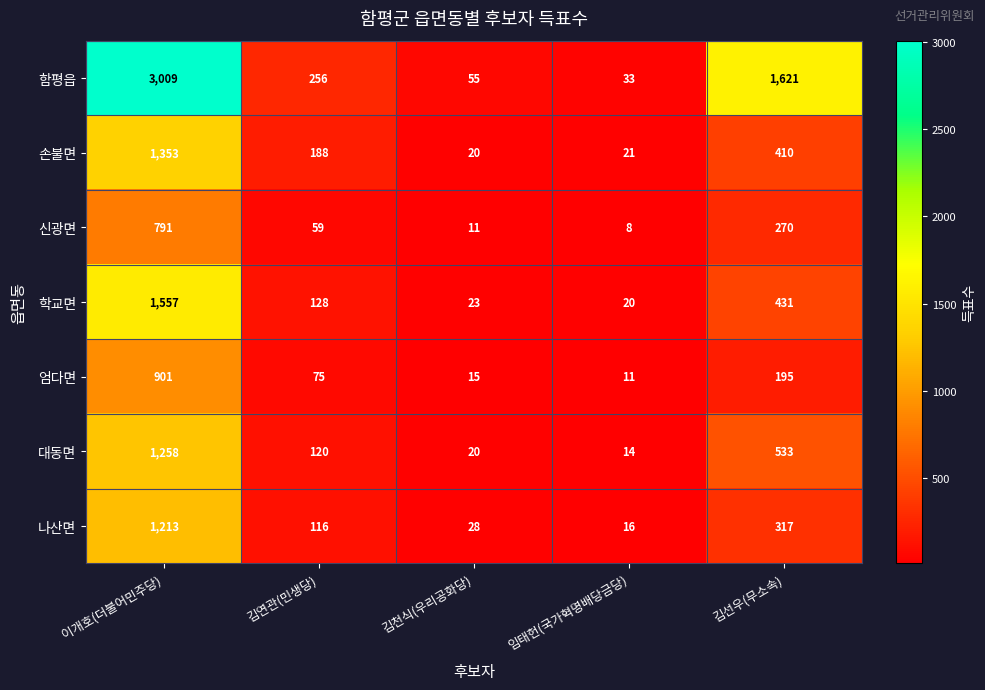

Which series changed the most between 김천식(우리공화당) and 임태헌(국가혁명배당금당)?

함평읍